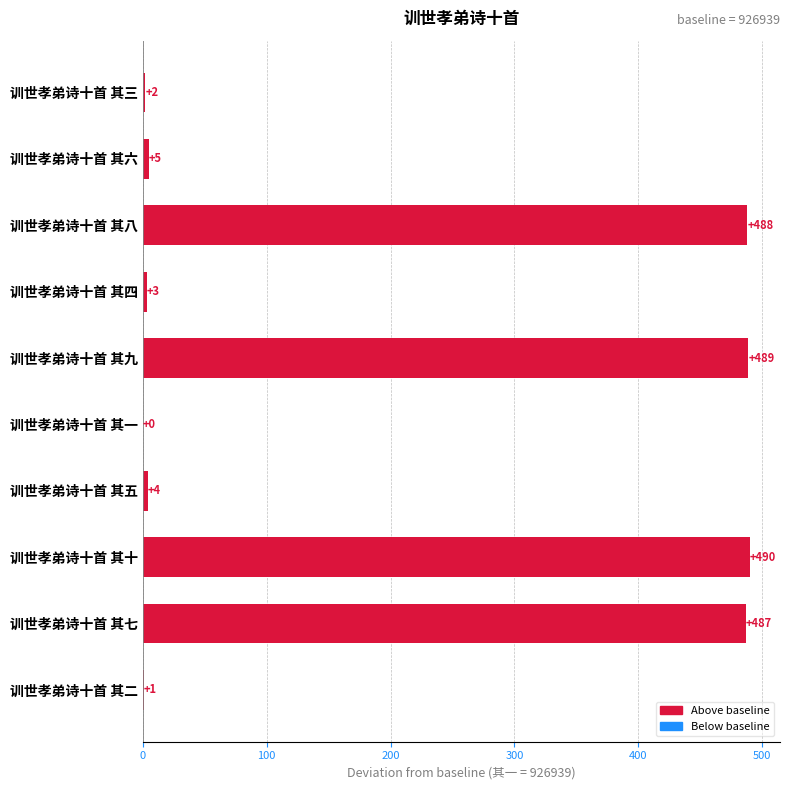

What is the approximate value at 训世孝弟诗十首 其九, to the nearest 10?

490